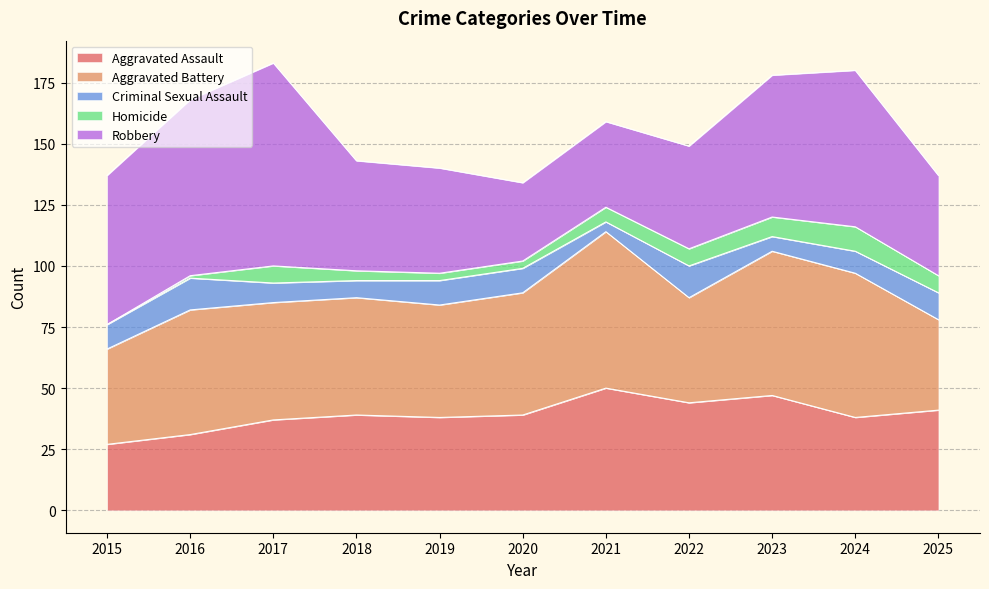

What are all the series names shown in the legend?

Aggravated Assault, Aggravated Battery, Criminal Sexual Assault, Homicide, Robbery